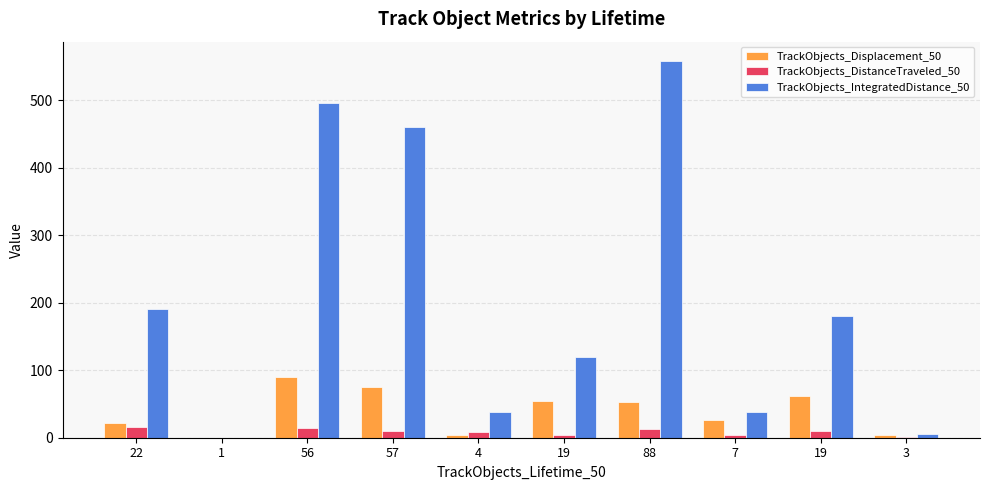

List the series in order of their overall mean, lowest first.

TrackObjects_DistanceTraveled_50, TrackObjects_Displacement_50, TrackObjects_IntegratedDistance_50